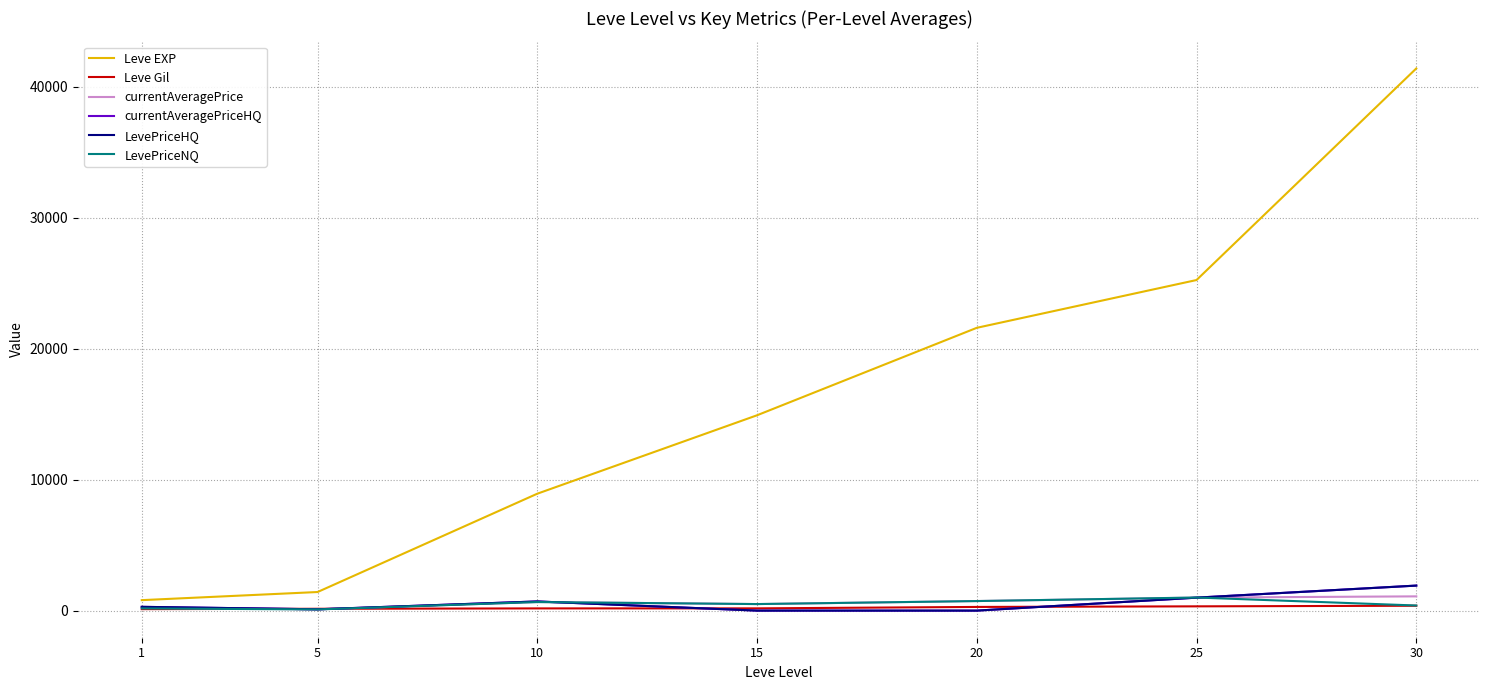

Does the chart display data point markers on the line(s)?

No